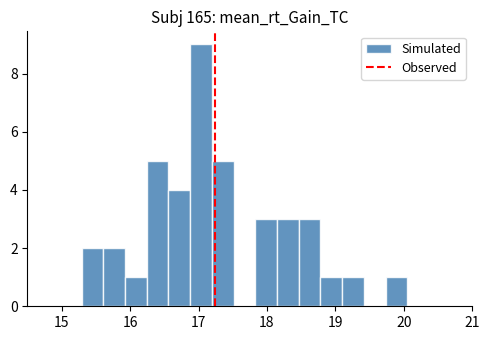

Around what value on the x-axis is the tallest bar? Give the approximate position of its centre, as read against the axis.

17.0